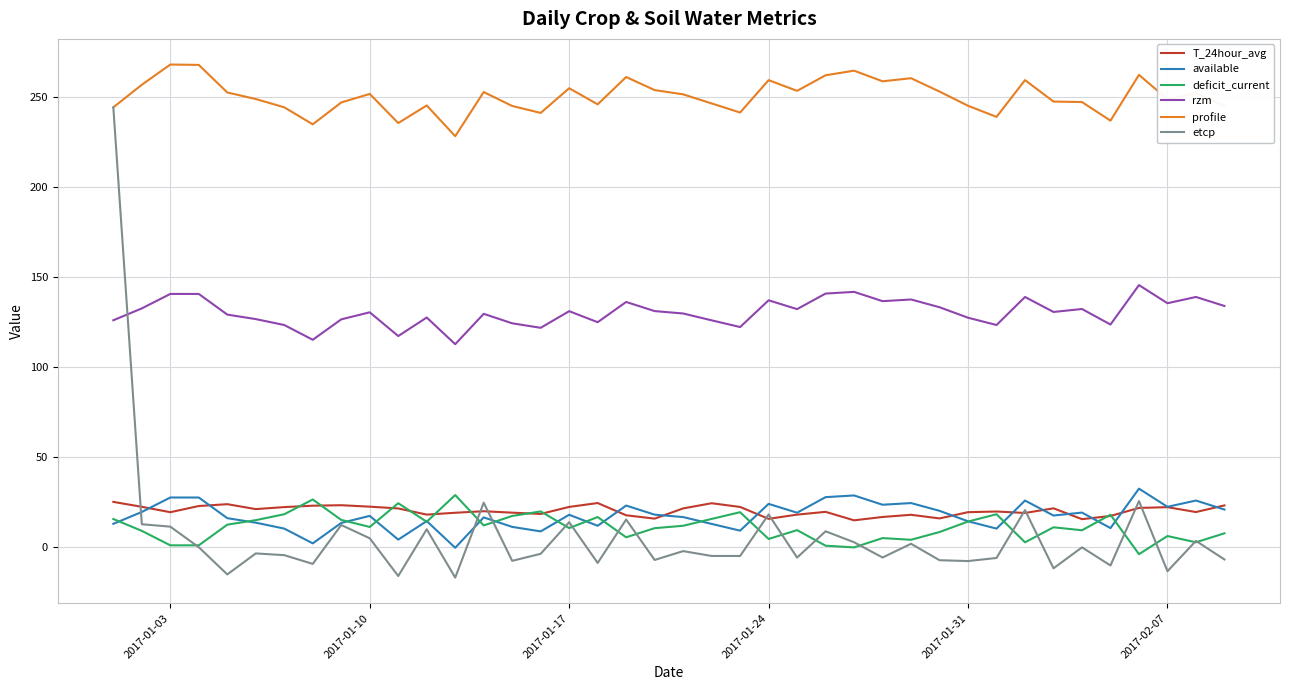

Which series has the largest total across all categories?

profile